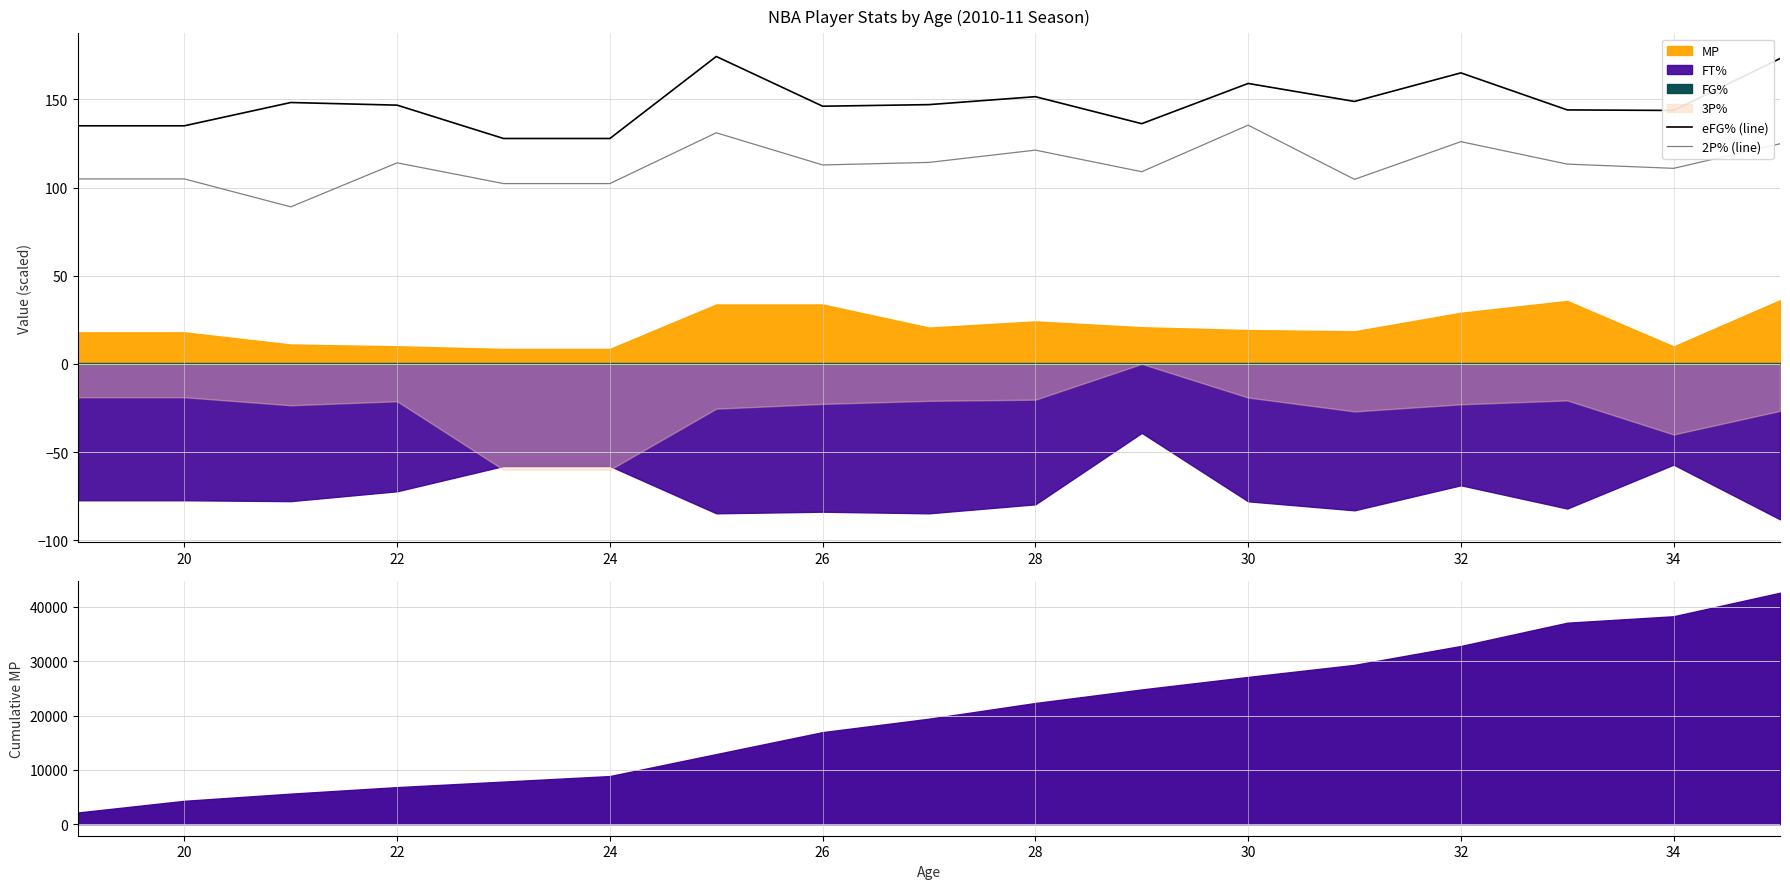

True or false: 2P% (line) has a value of 33.0 at 24.

False